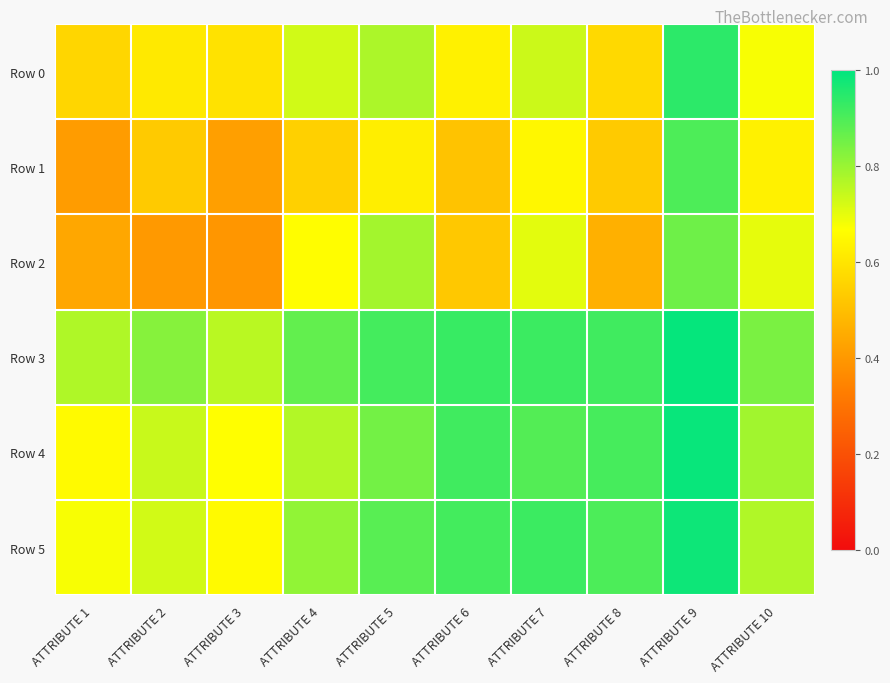

Count the number of categories in the chart.

10